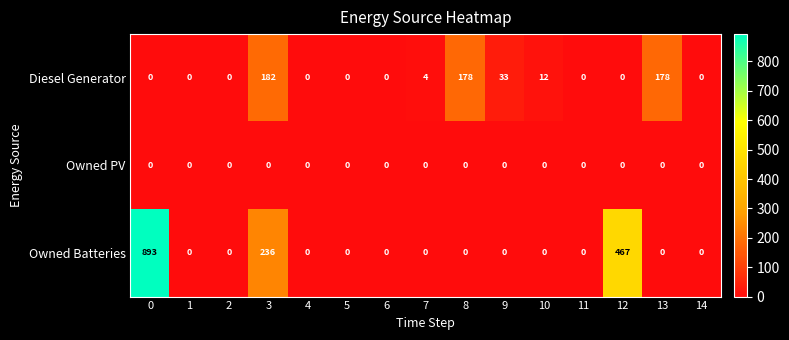

Which series has the largest total across all categories?

Owned Batteries